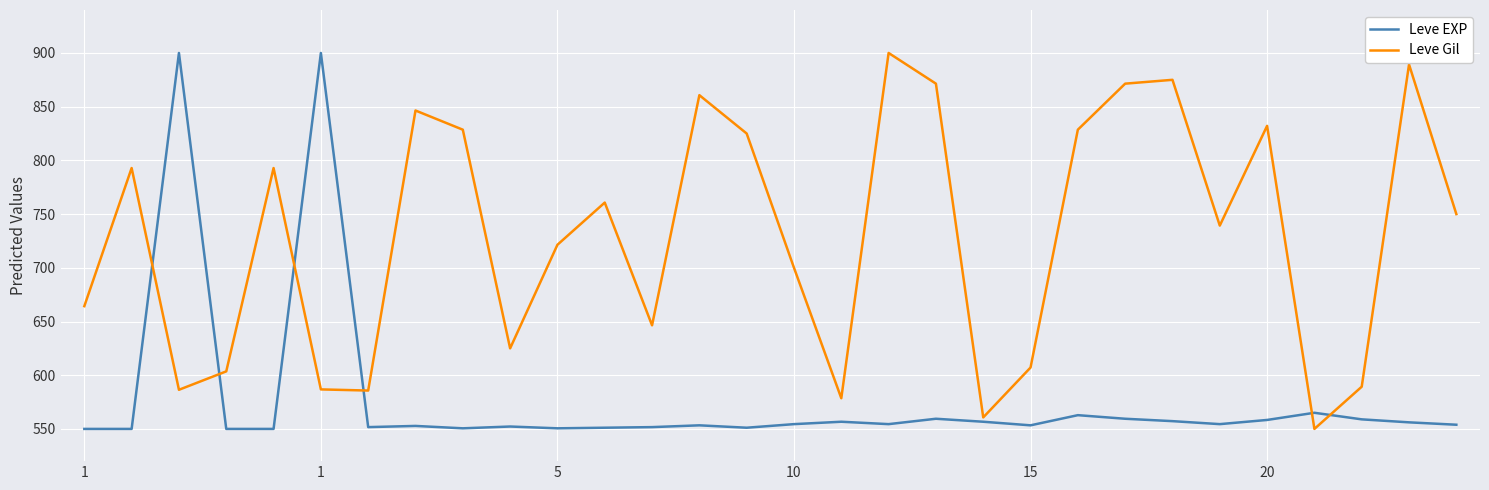

Does the chart have visible grid lines?

Yes